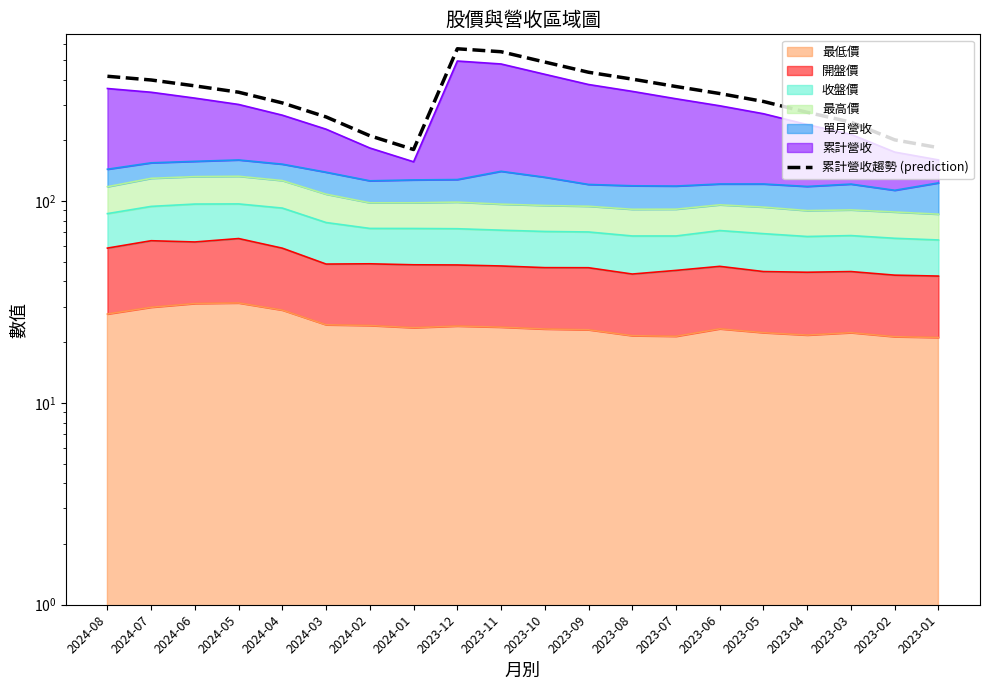

What is the sum of the values at 2023-09 and 2023-04?

711.3